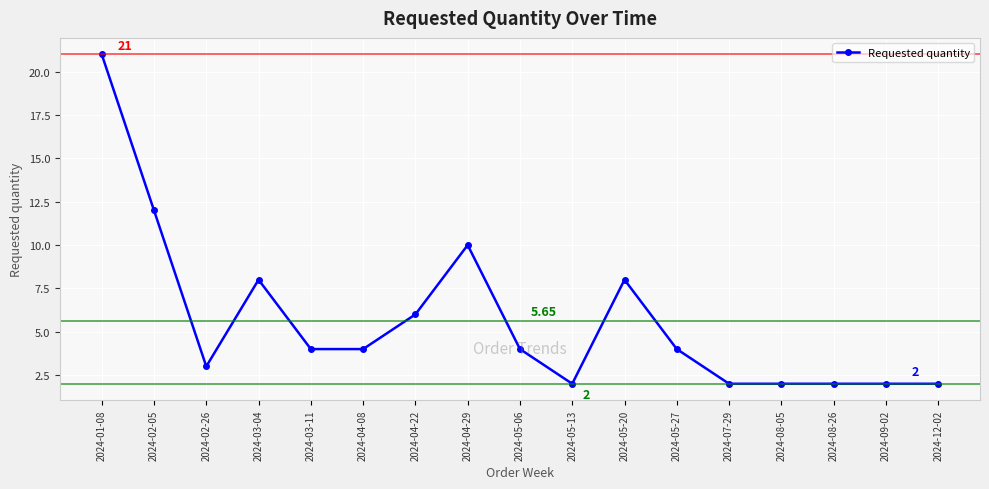

The chart shows a value of 2 at 2024-05-13. True or false?

True